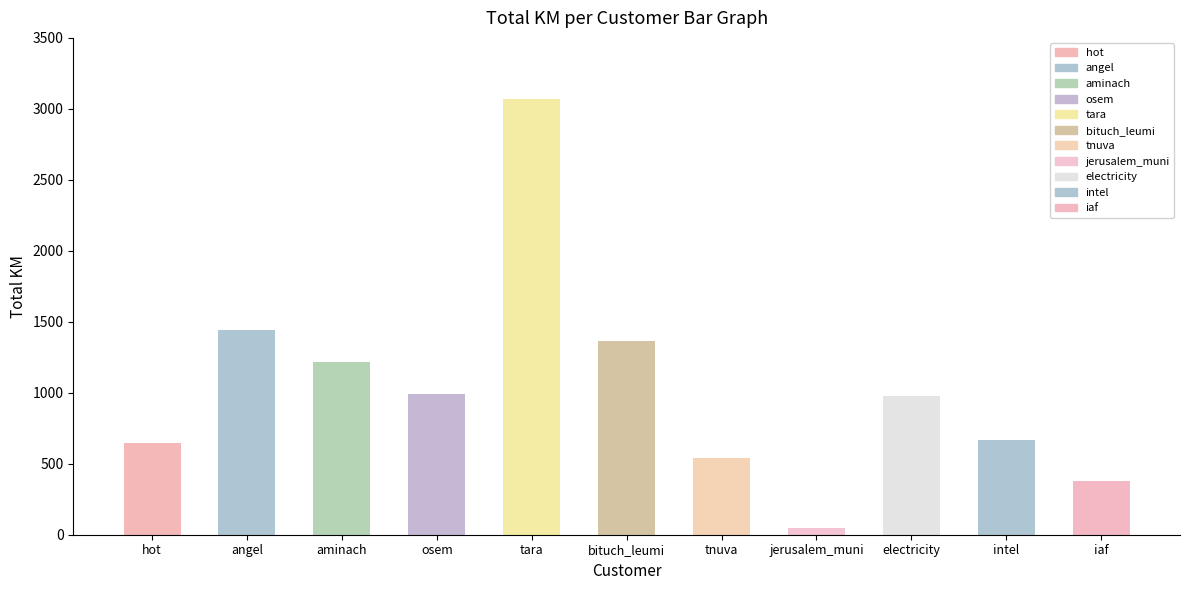

Does the chart contain any negative values?

No